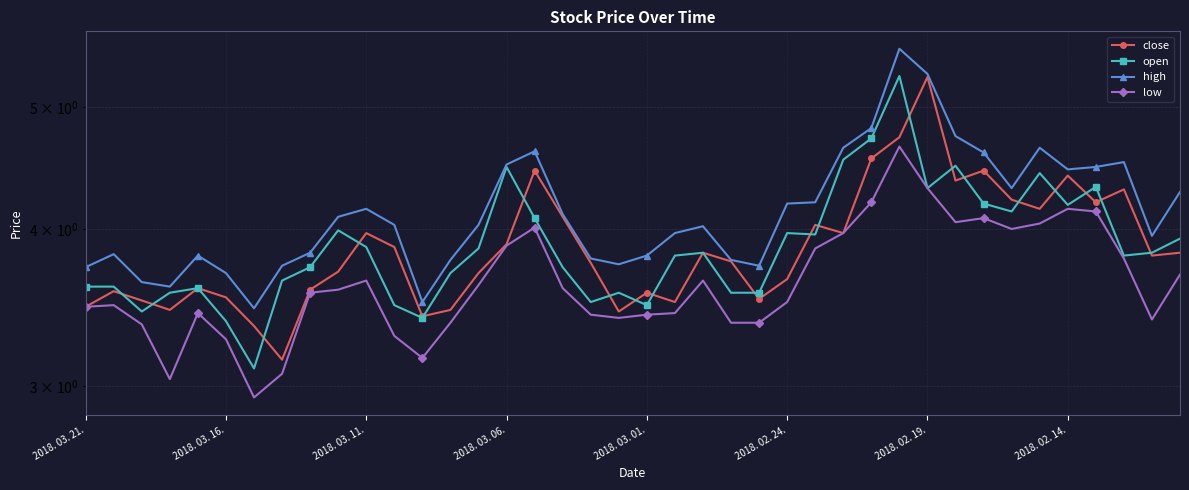

Read the high value at 34.

4.6